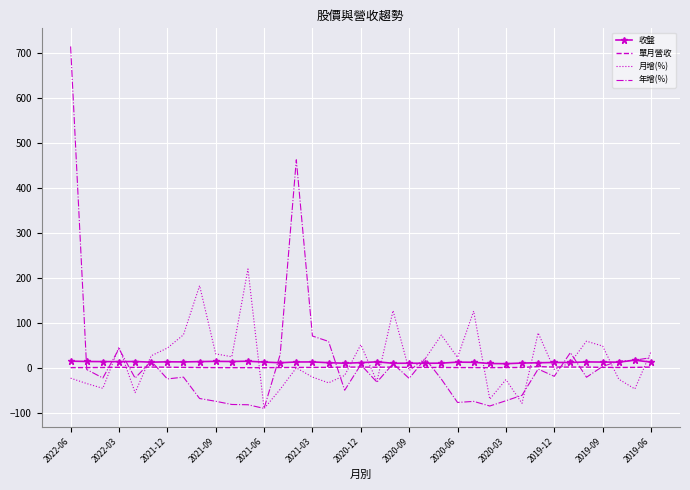

What is the greatest value displayed?

714.3